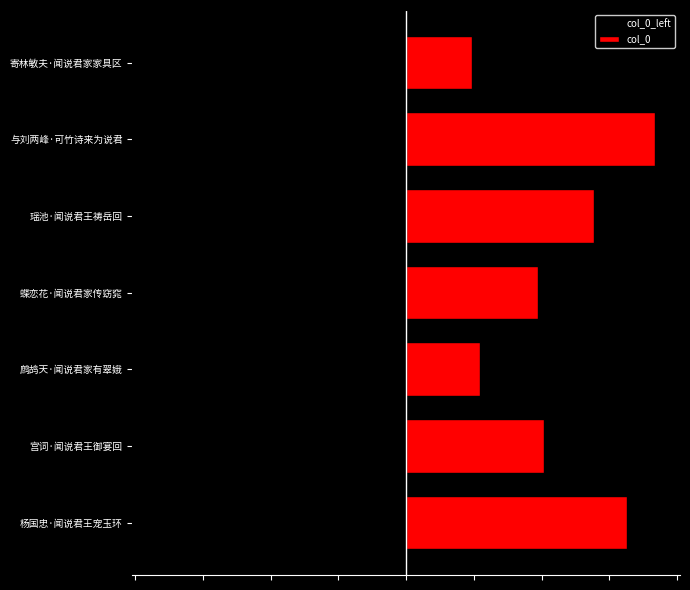

What is the highest value of the col_0_left series?

-48238.5